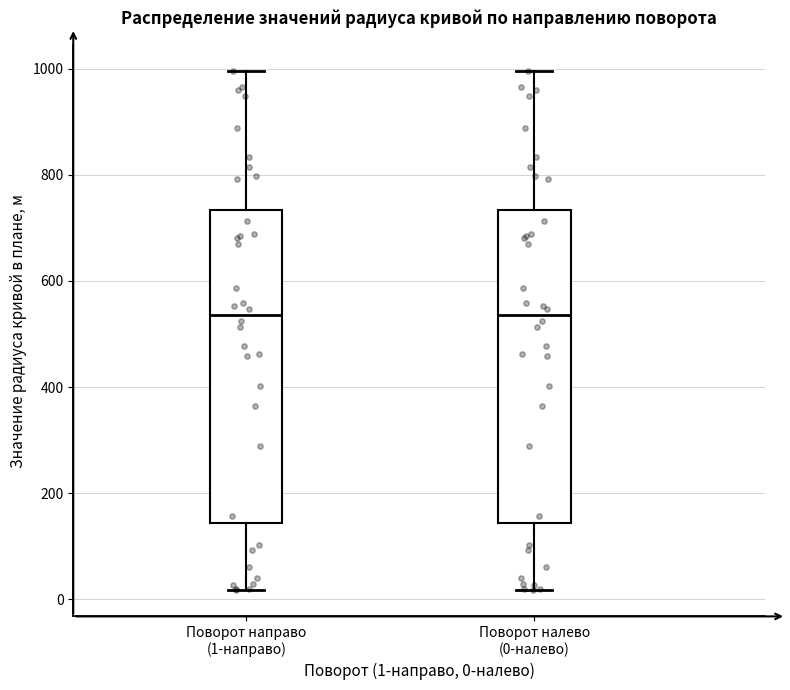

Reading left to right, transcribe this box plot: for each box, give where its median line is, the range the box spans, and where its two whiskers end, as read against the y-axis. The values are not printed on the chart, so give them approximately, as read against the axis.

Поворот направо (1-направо): median 540, box 140 to 740, whiskers 20 to 1000
Поворот налево (0-налево): median 540, box 140 to 740, whiskers 20 to 1000